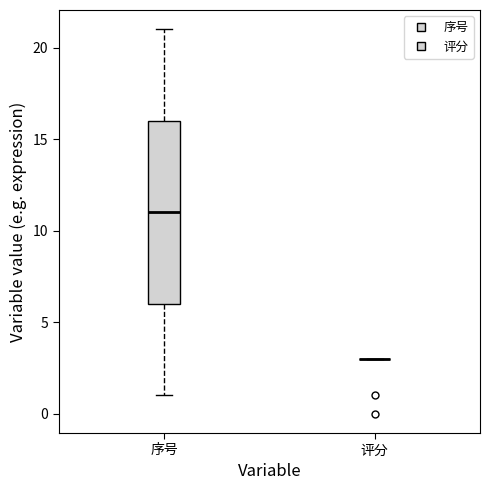

Where does the upper whisker of the box for 序号 end on the y-axis? The values are not printed on the chart, so give them approximately, as read against the axis.

21